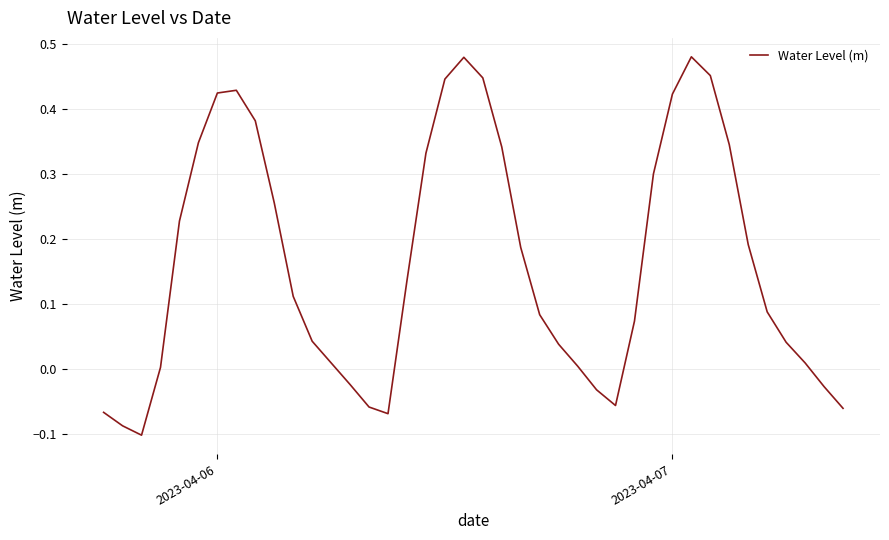

What is the difference between the maximum and minimum values?

0.6